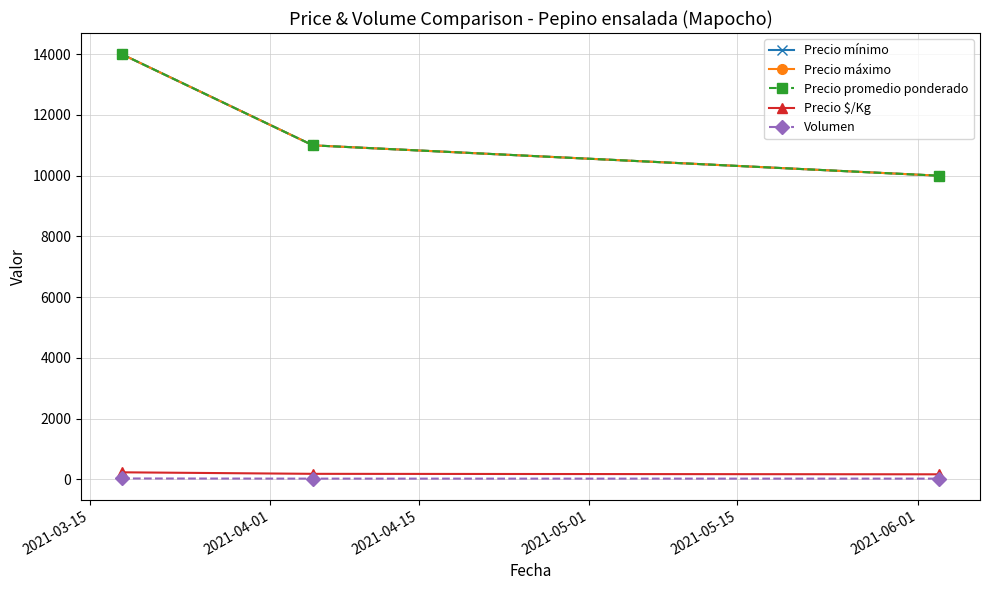

Does the chart have visible grid lines?

Yes